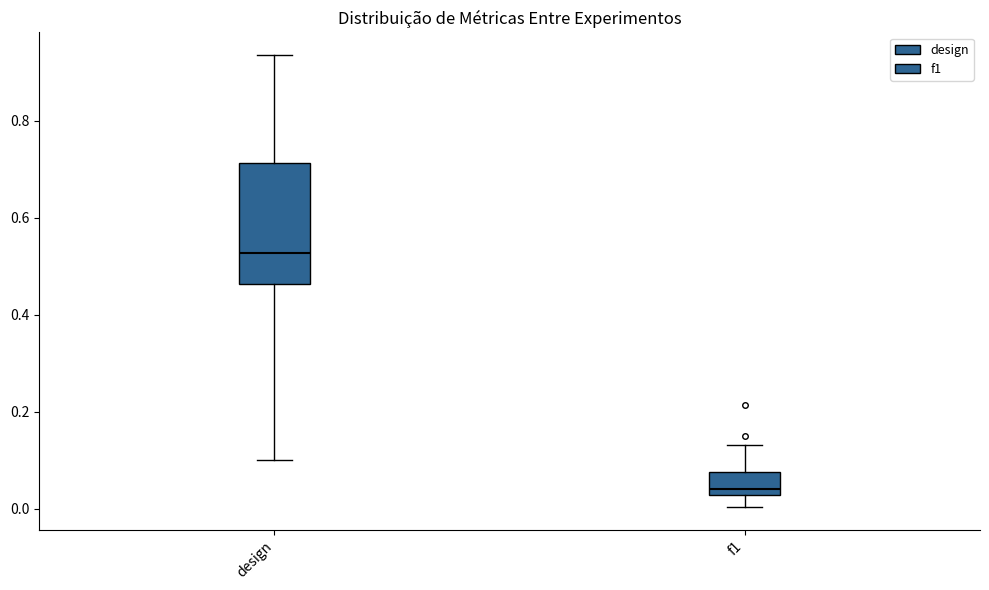

Reading left to right, read every box against the y-axis: the position of its median line, the range the box covers, and the ends of its whiskers. The values are not printed on the chart, so give them approximately, as read against the axis.

design: median 0.52, box 0.46 to 0.72, whiskers 0.10 to 0.94
f1: median 0.04, box 0.02 to 0.08, whiskers 0.00 to 0.14